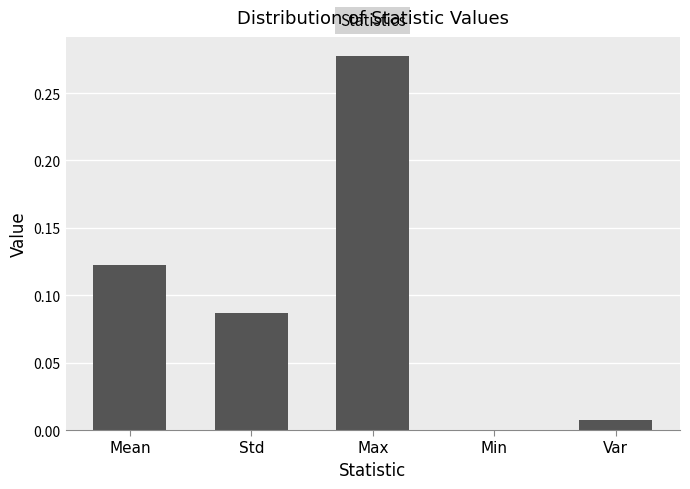

What is the sum of all values?

0.5